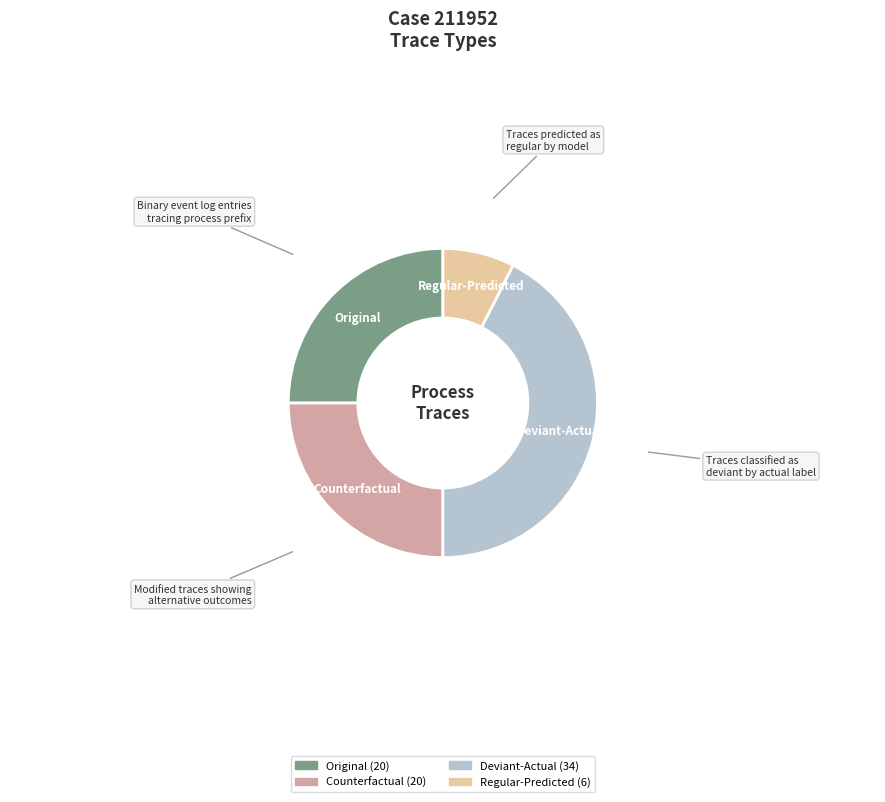

Is there a majority slice in this chart?

No